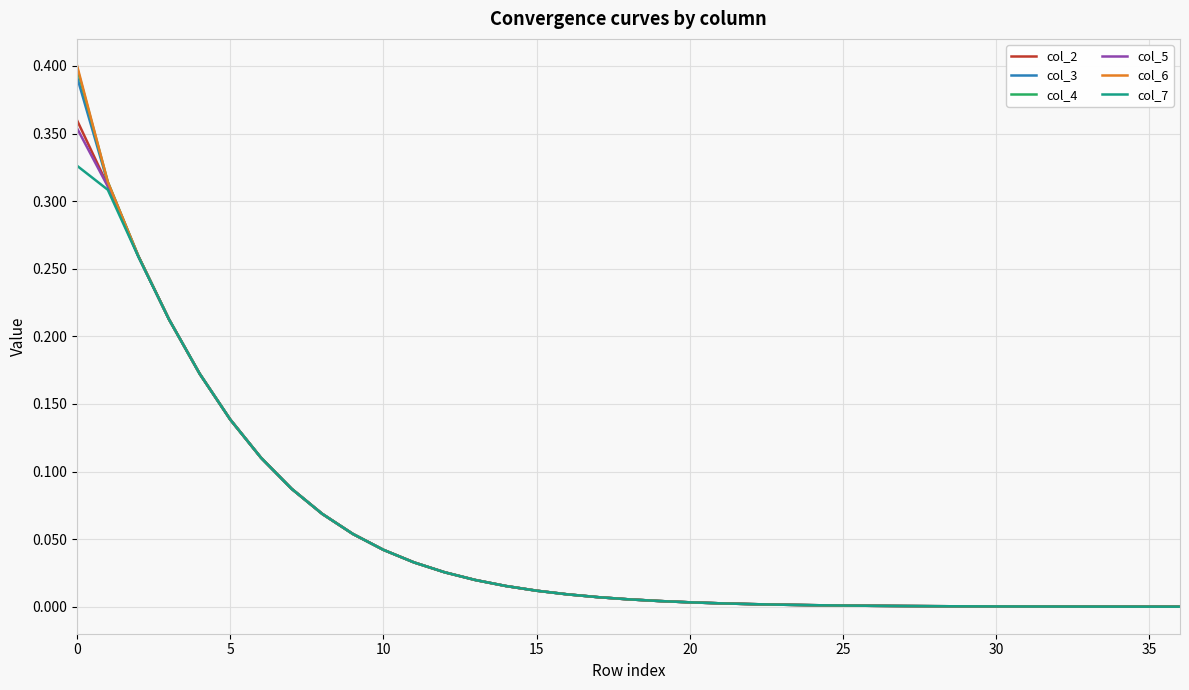

Which series has the largest range (max minus min)?

col_6